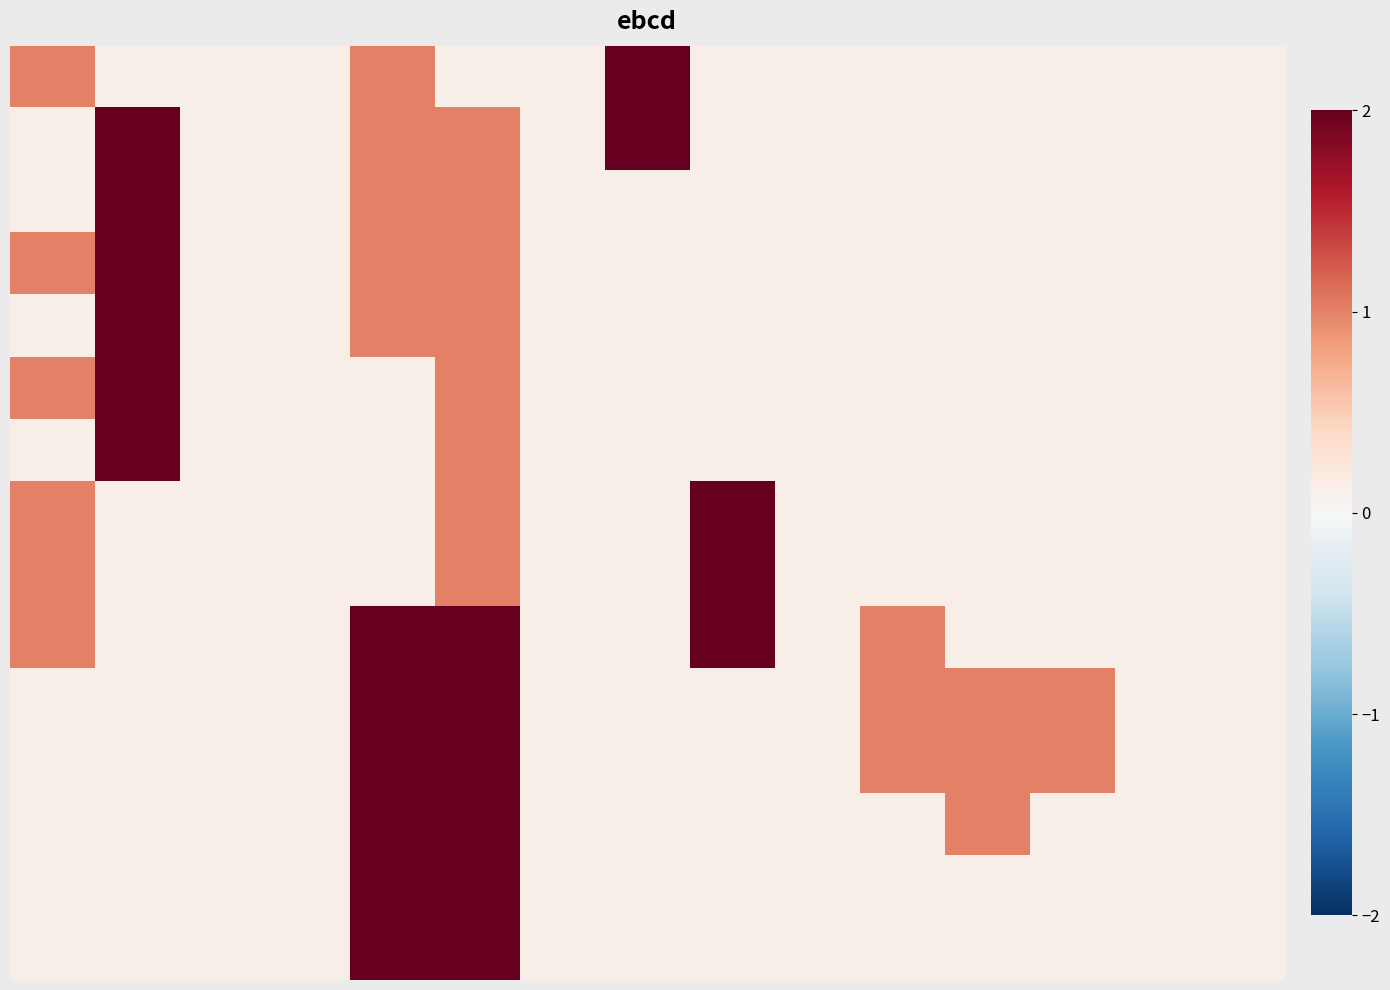

Which category has the lowest value across all series?

1